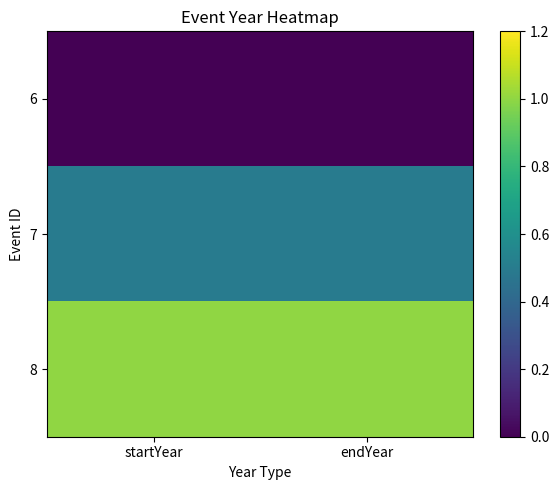

At endYear, list the series in order from smallest to largest.

6, 7, 8